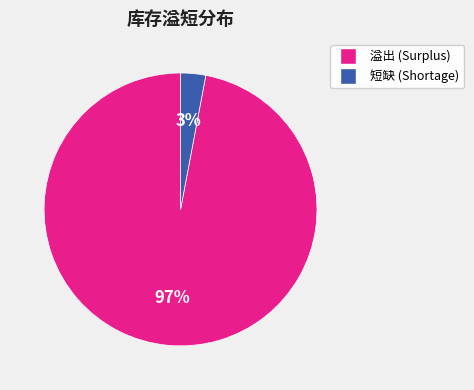

Is there a majority slice in this chart?

Yes